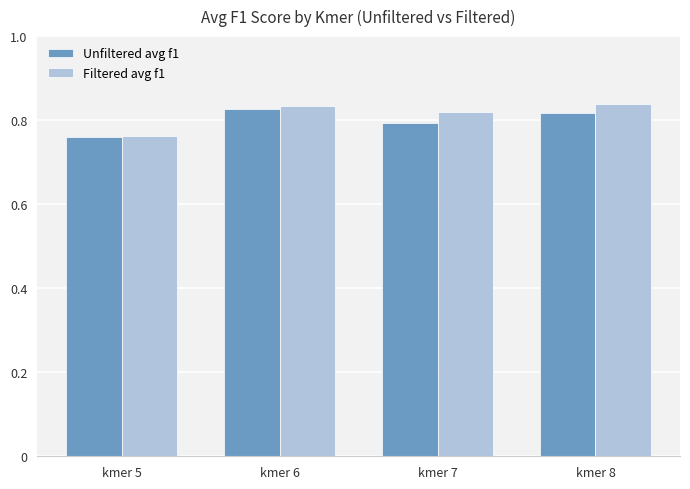

Which series changed the most between kmer 6 and kmer 7?

Unfiltered avg f1